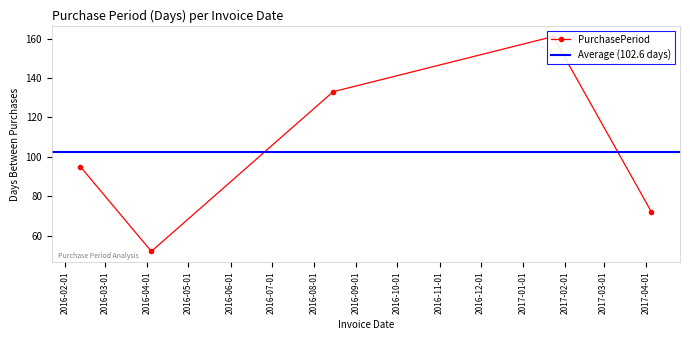

What is the ratio of the value at 2017-04-05 to the value at 2017-01-23?

0.4